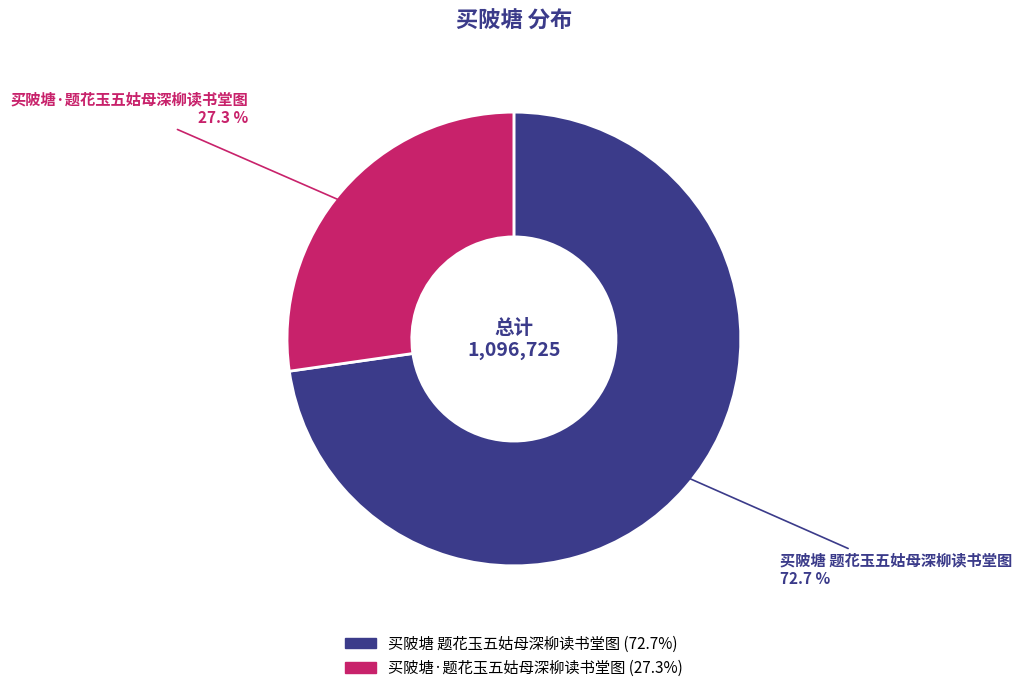

Which slice represents more than half of the pie?

买陂塘 题花玉五姑母深柳读书堂图